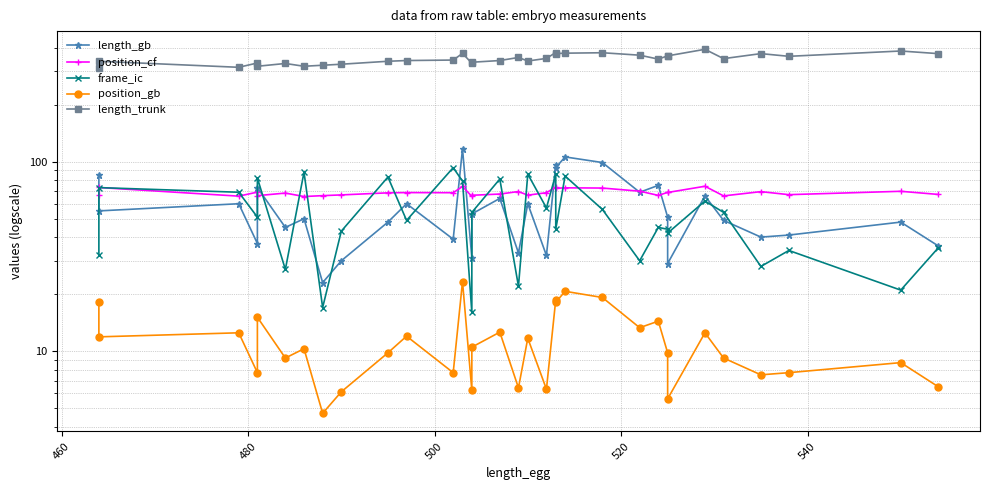

What is the lowest value of the length_gb series?

23.0